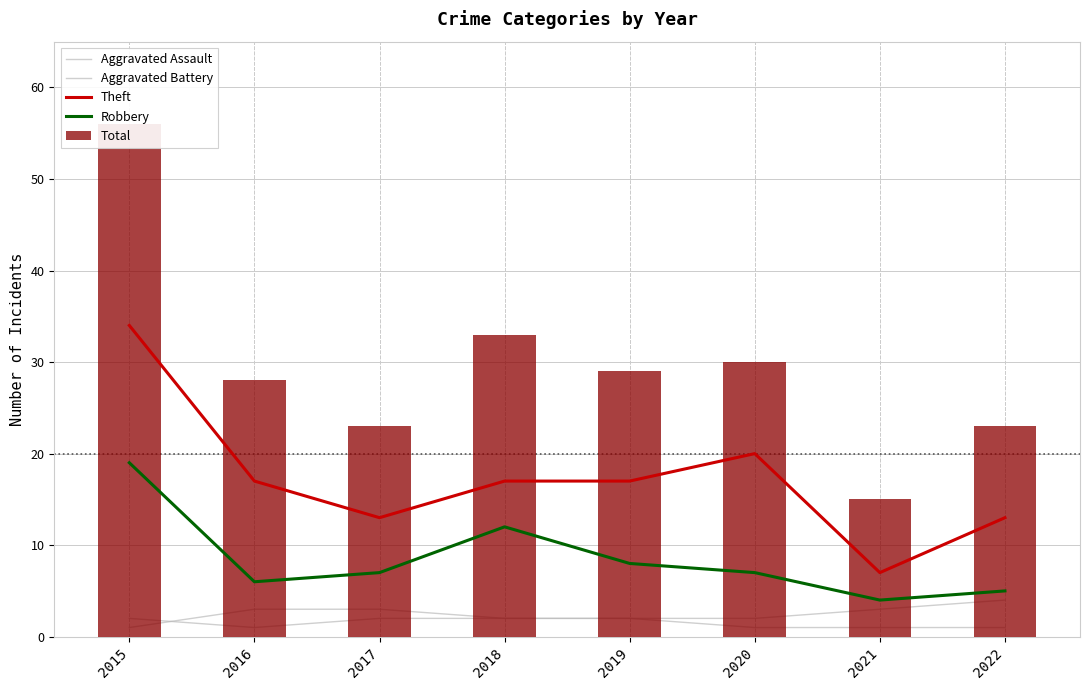

Rank the series at 2022 from lowest to highest value.

Aggravated Assault, Aggravated Battery, Robbery, Theft, Total